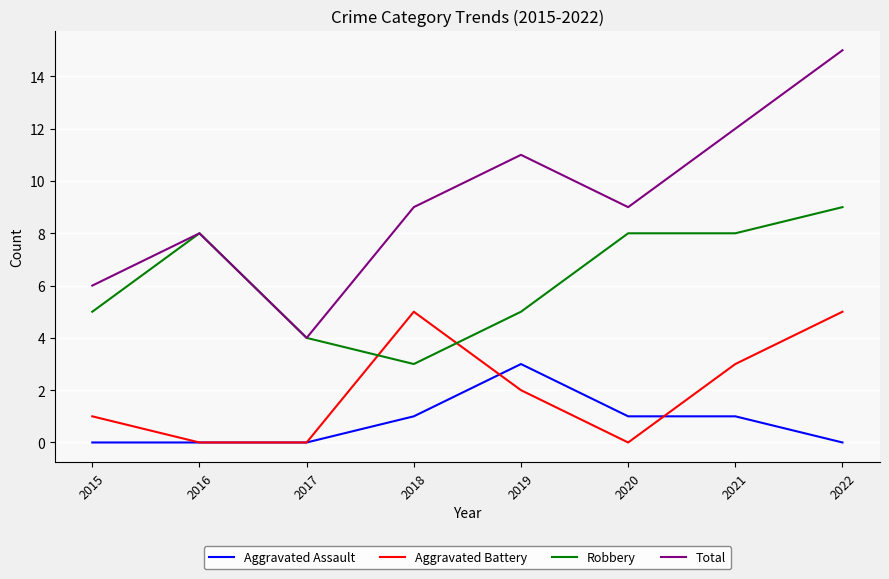

Count the number of categories in the chart.

8